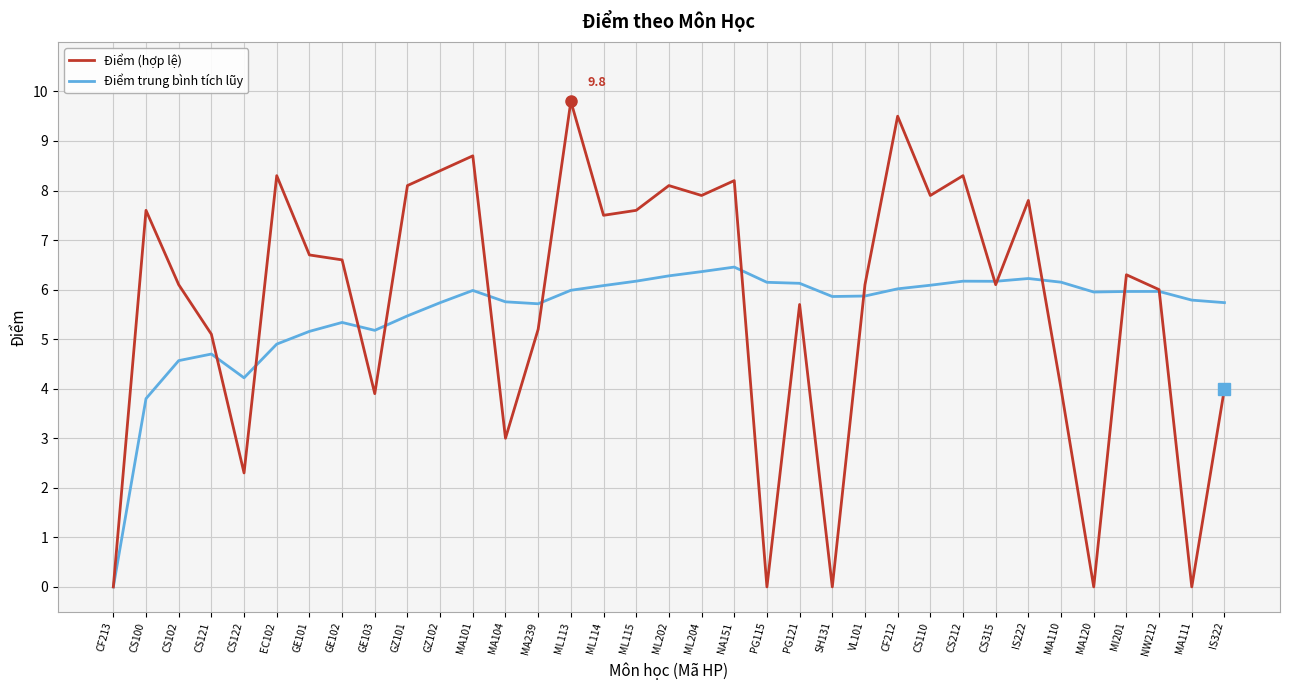

What is the spread (max minus min) of values at MA120?

6.0